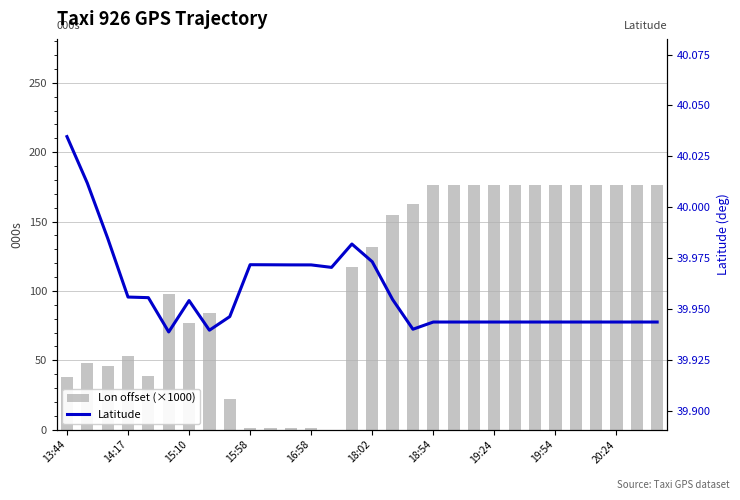

What value does the Lon offset (×1000) series have at 22?

176.0